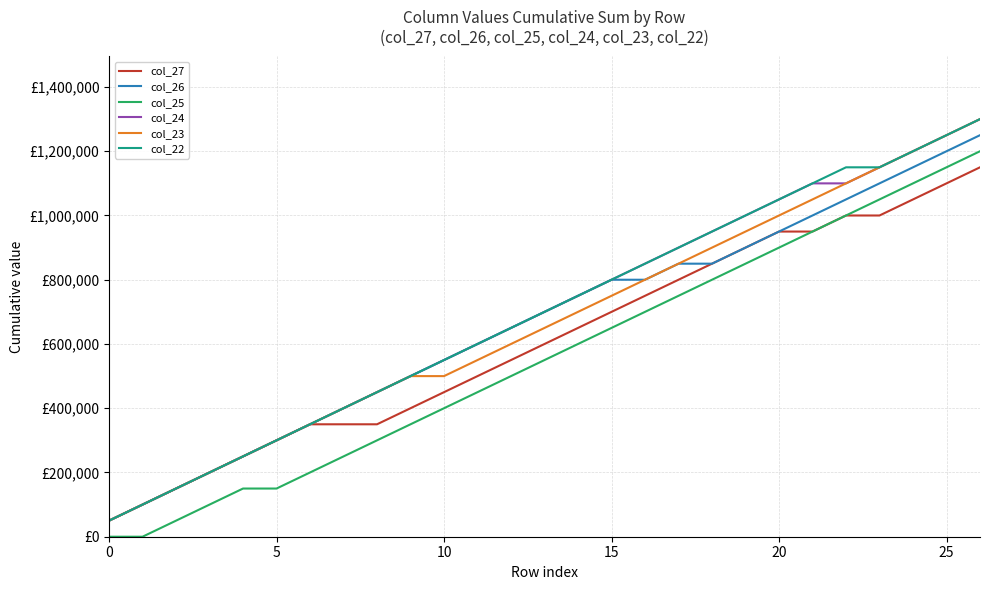

What are all the series names shown in the legend?

col_27, col_26, col_25, col_24, col_23, col_22